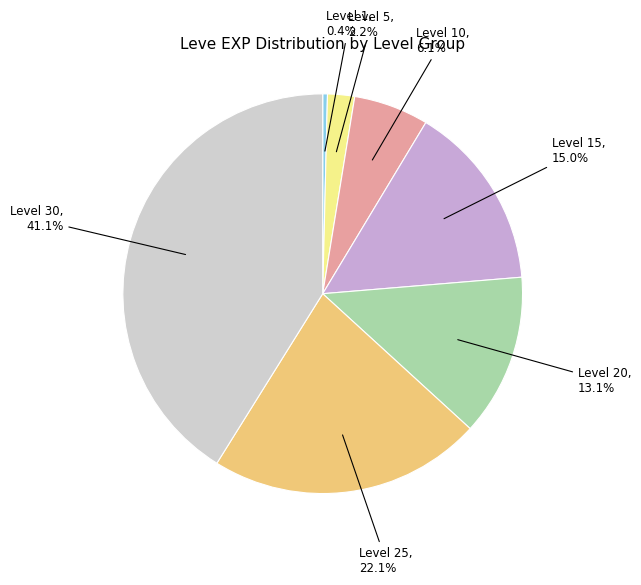

To the nearest percent, what is the difference between the Level 30 and Level 25 slice percentages?

19%